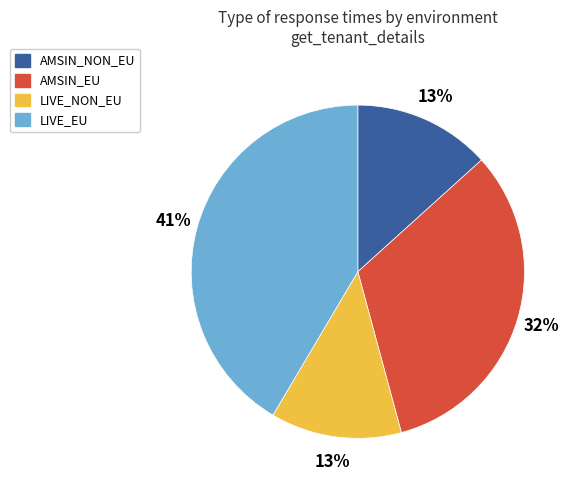

To the nearest percent, what is the average slice percentage?

25%